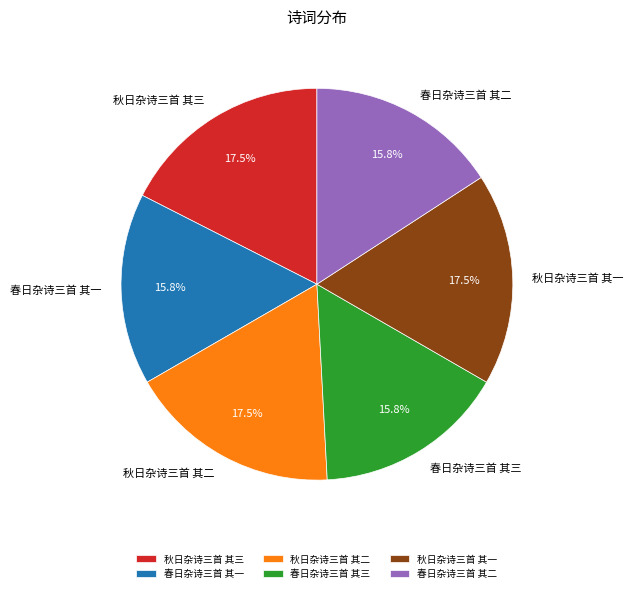

How much of the chart is everything except 秋日杂诗三首 其一?

82.5%